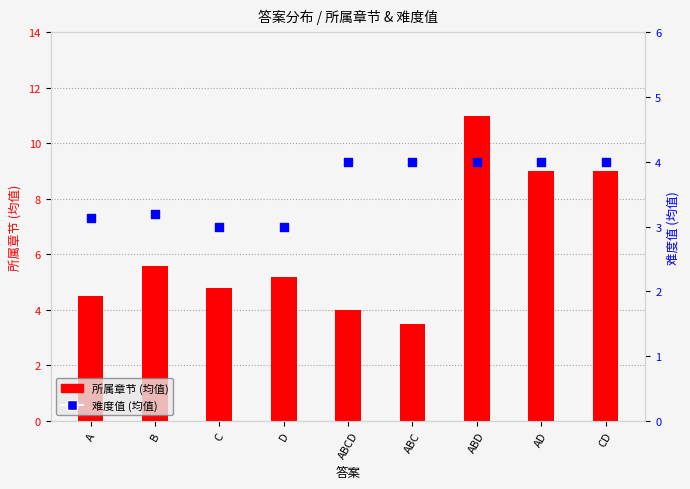

Which series contains the lowest Y value?

难度值 (均值)